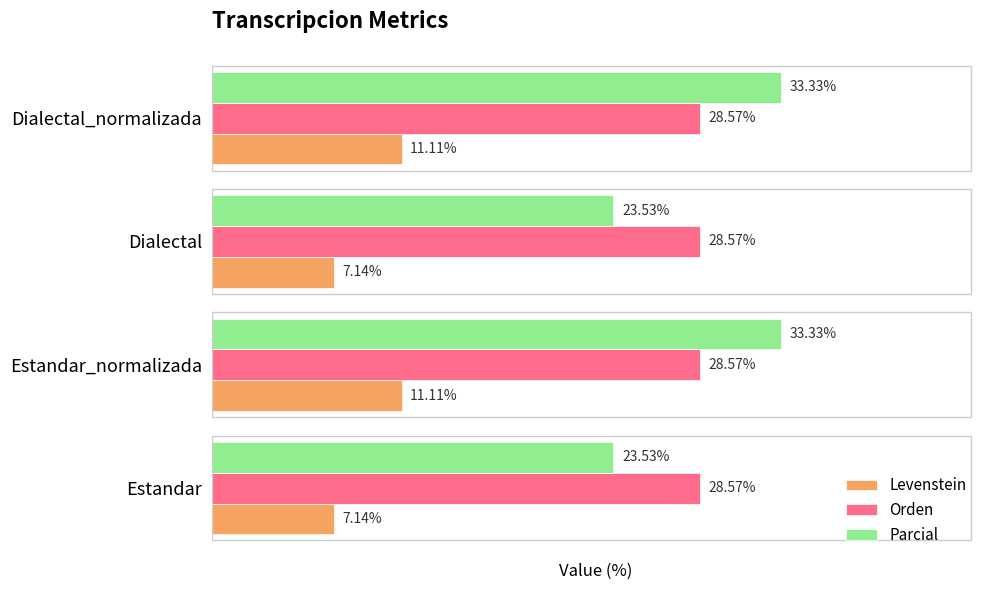

Which series has the widest spread of values?

Parcial